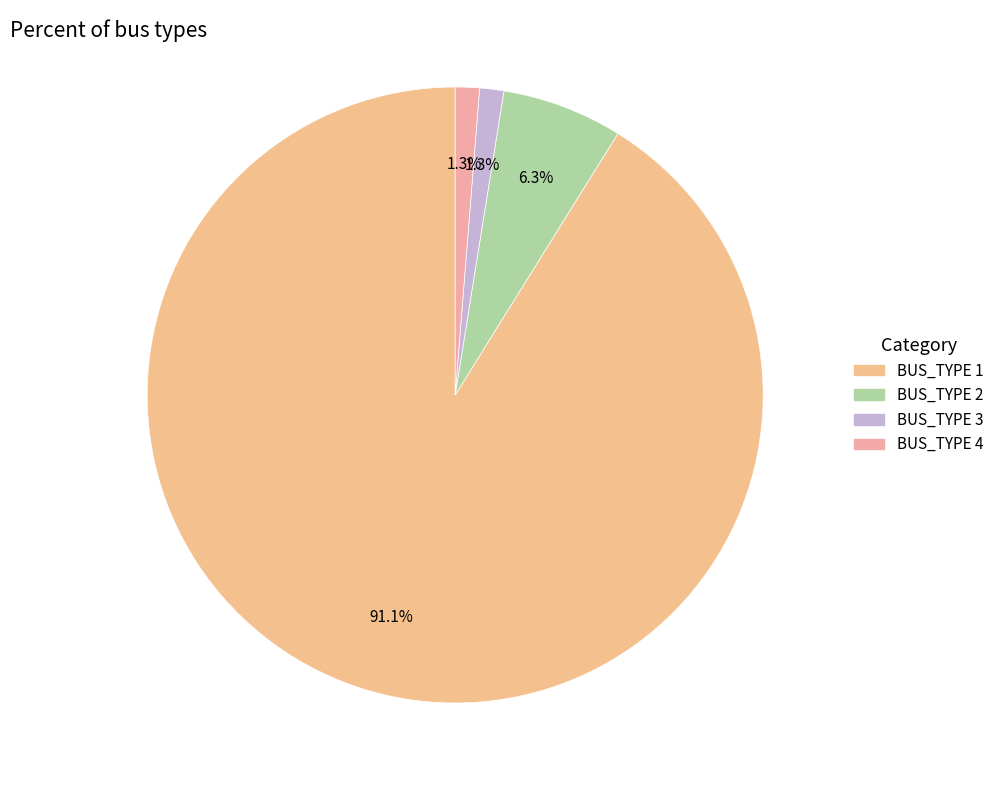

Count the number of slices in the pie.

4